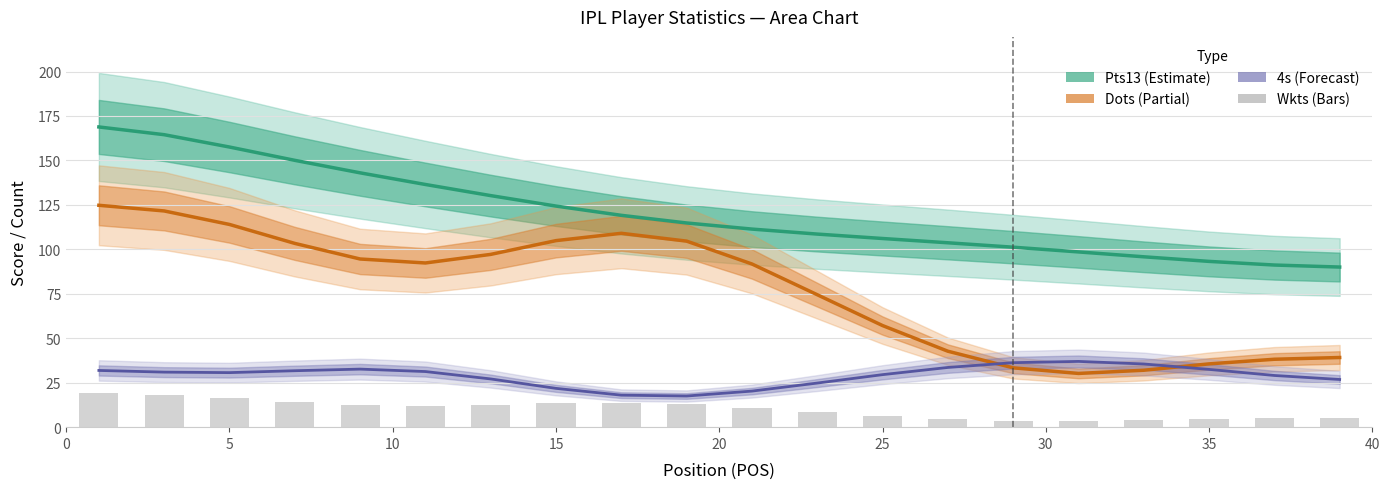

What is the total value across all series at 0?

344.6